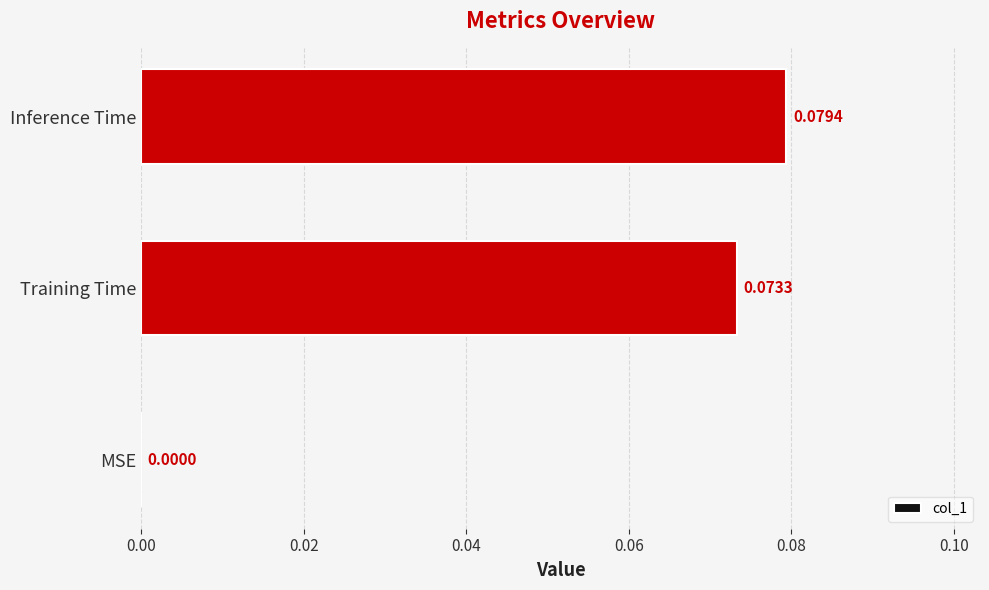

Which has a higher value, MSE or Inference Time?

Inference Time